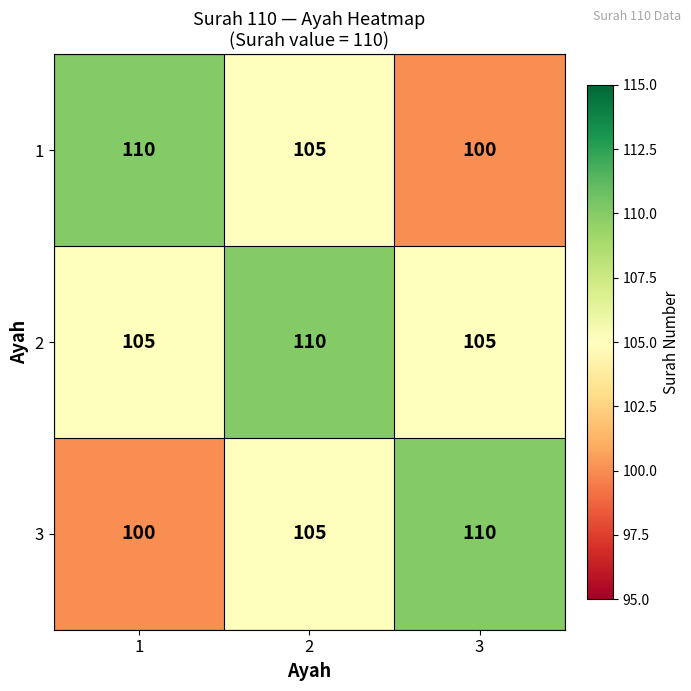

True or false: 2 has a value of 105 at 1.

True